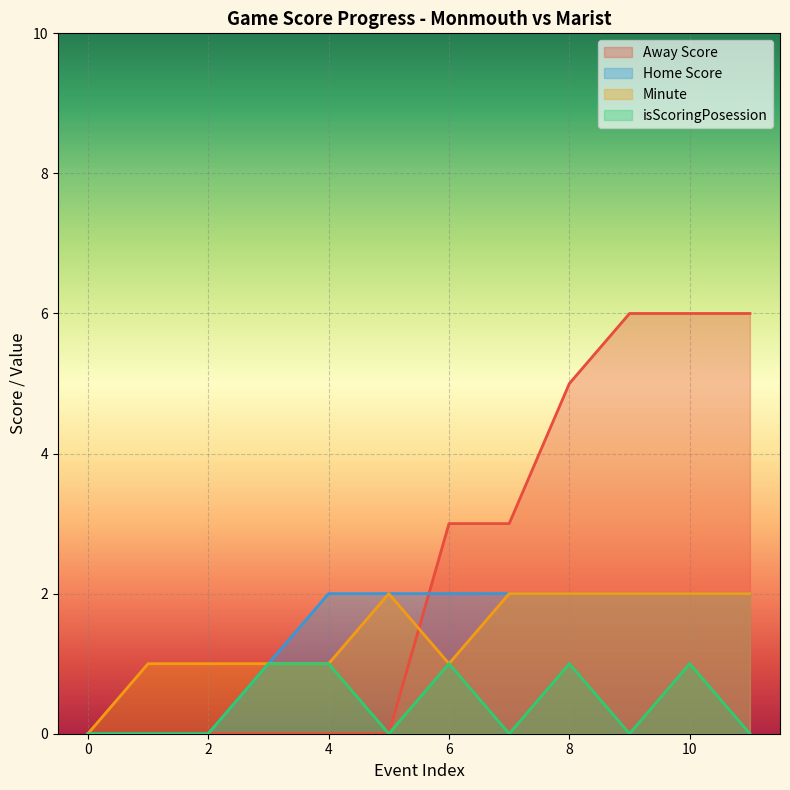

How many series are shown in this chart?

4